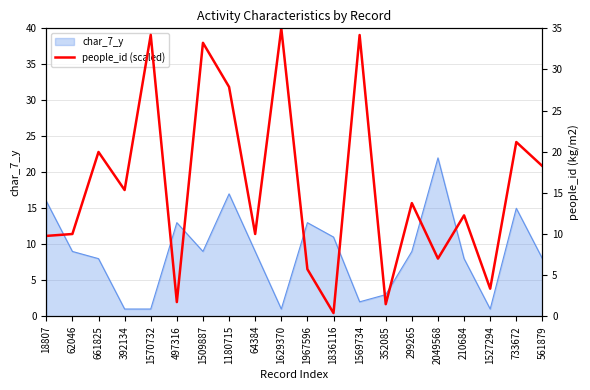

What is the ratio of the value at 1570732 to the value at 2049568?

4.9